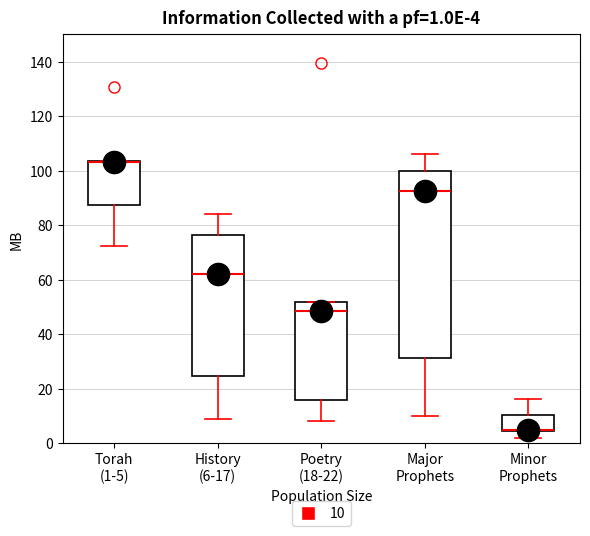

Comparing the boxes themselves (not the whiskers), which one is the tallest?

Major Prophets